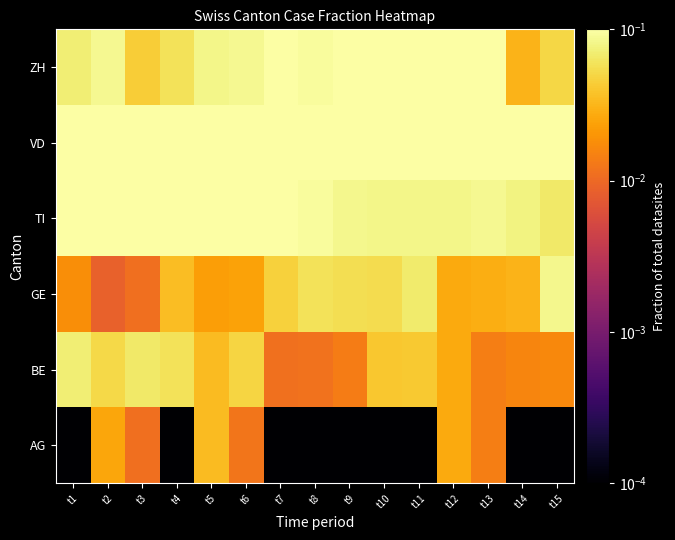

What is the total value across all series at t7?

0.5